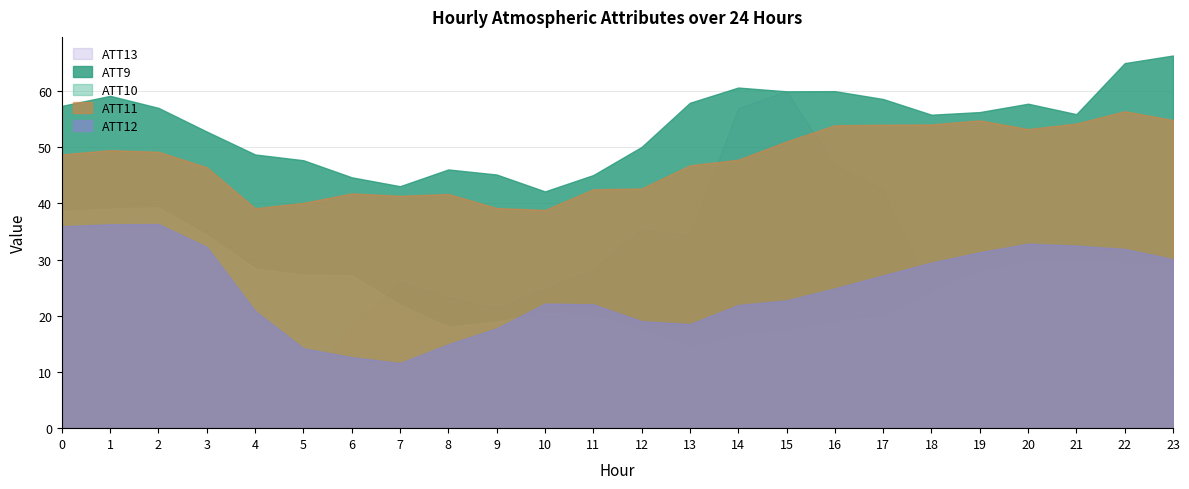

True or false: ATT12 has a value of 35.9 at 0.

True